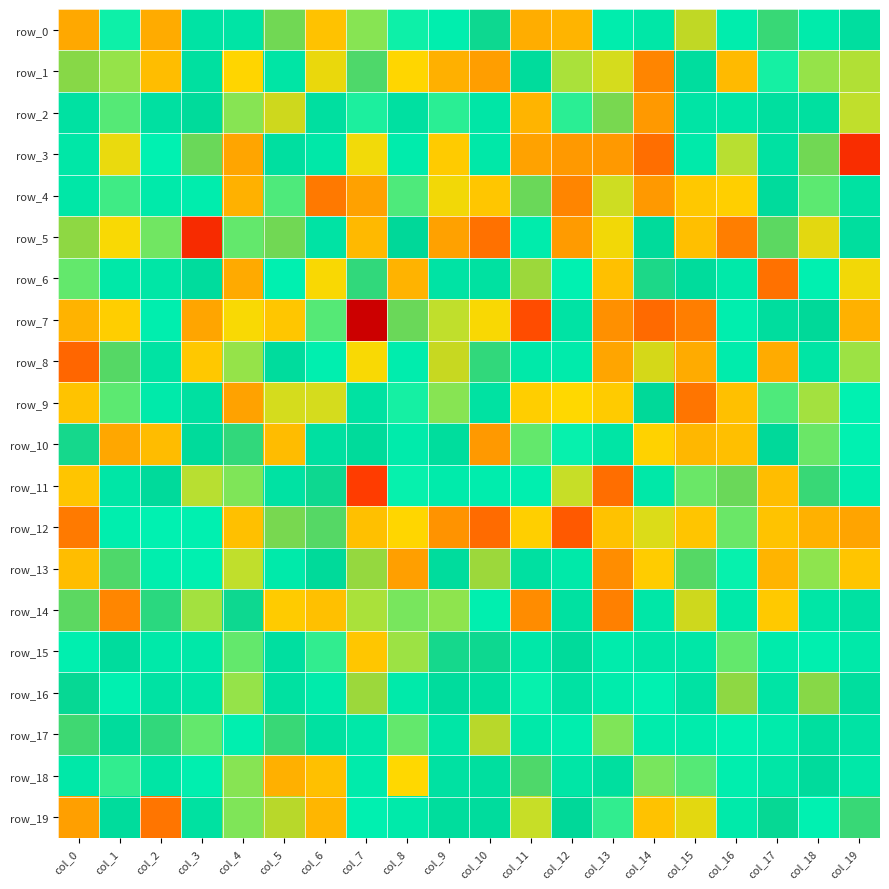

What is the spread (max minus min) of values at col_14?

8.4